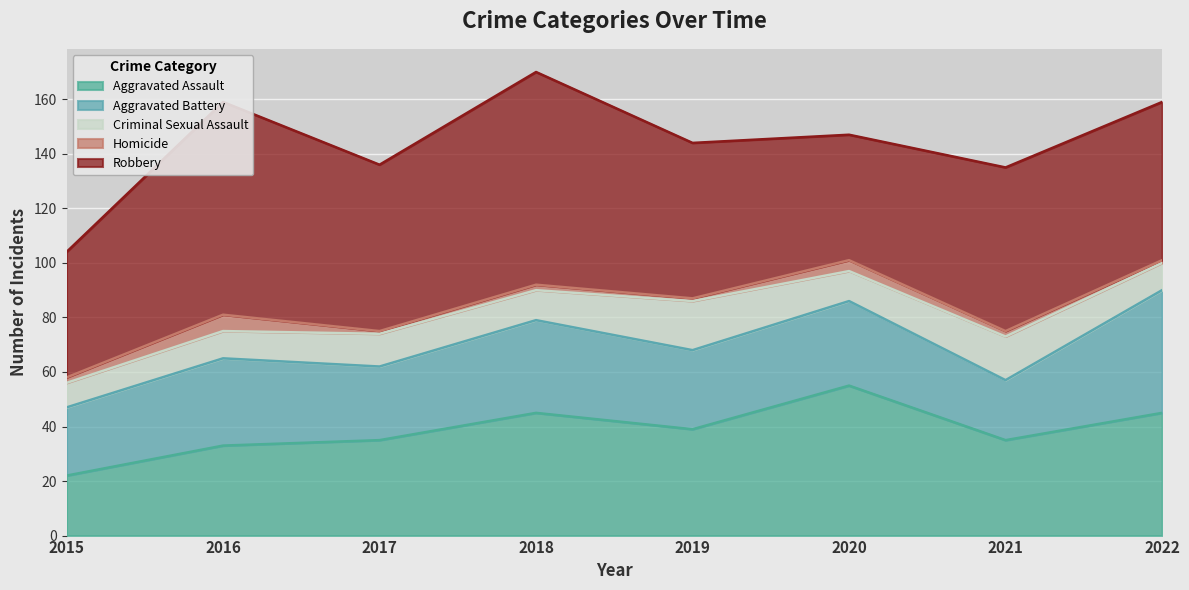

What is the sum of all Aggravated Battery values?

245